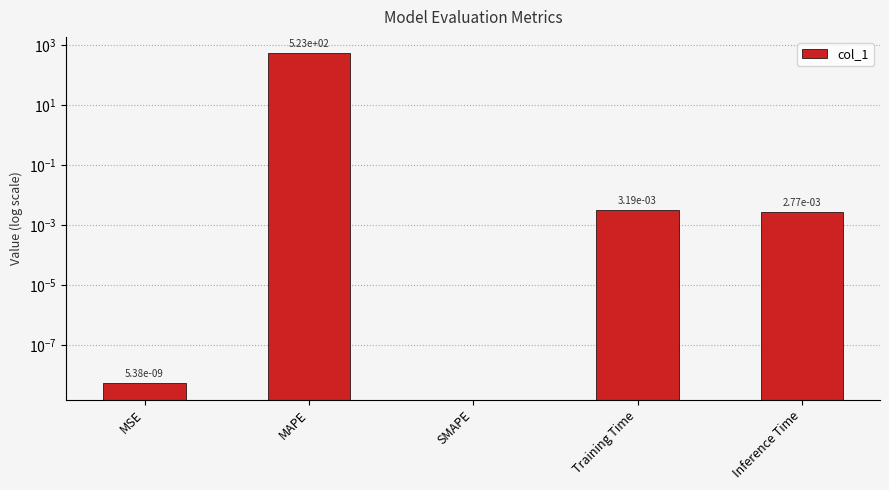

What is the sum of all values?

523.4